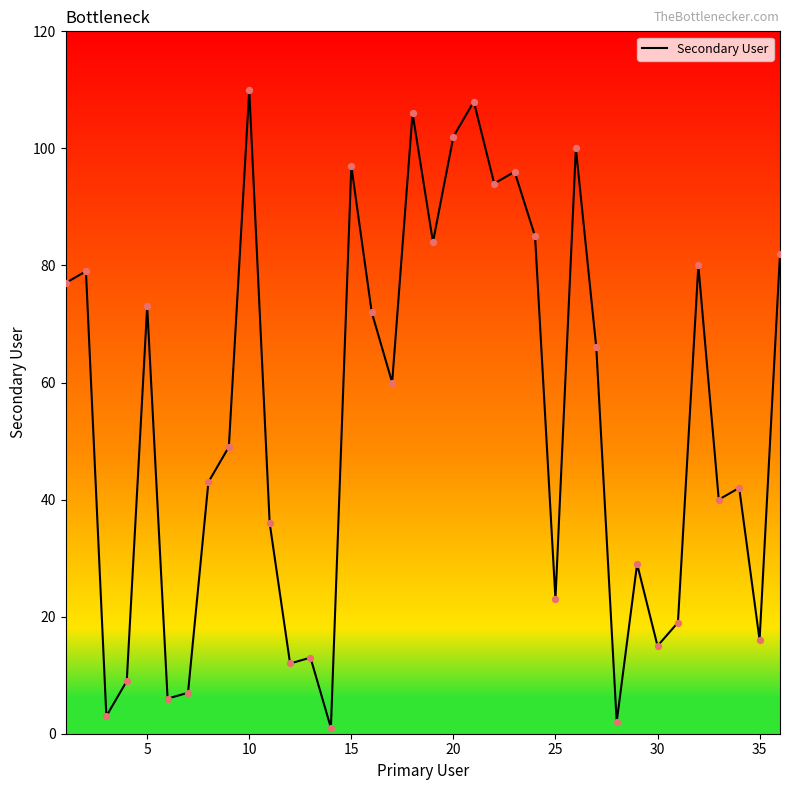

What is the maximum value shown in the chart?

110